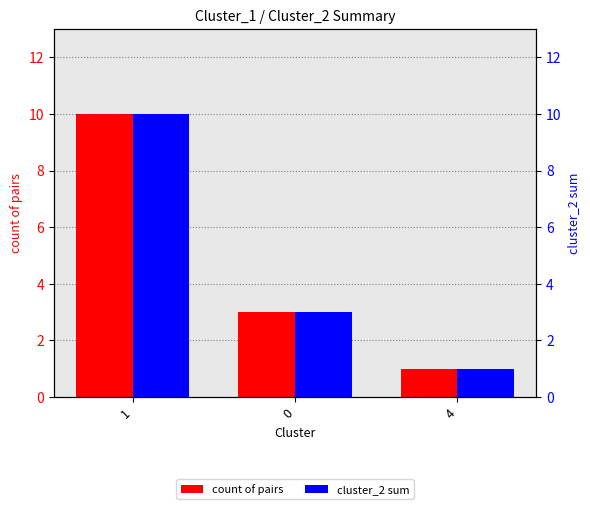

What is the maximum value shown in the chart?

10